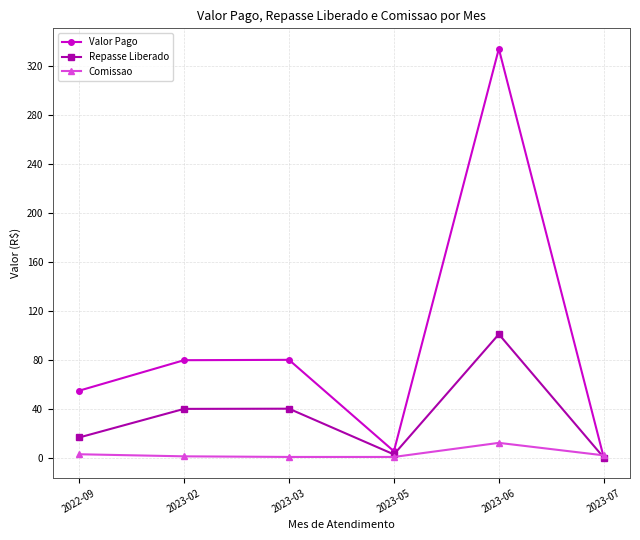

At which category is the sum across all series the highest?

2023-06